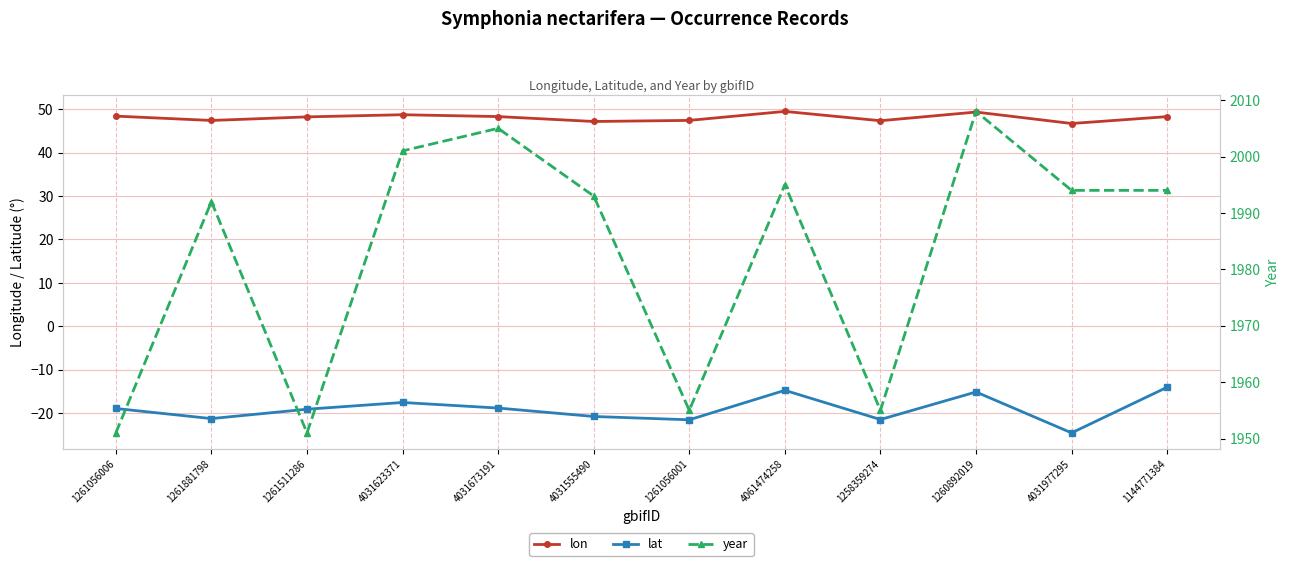

Where is lat nearest to the value -19?

1261056006